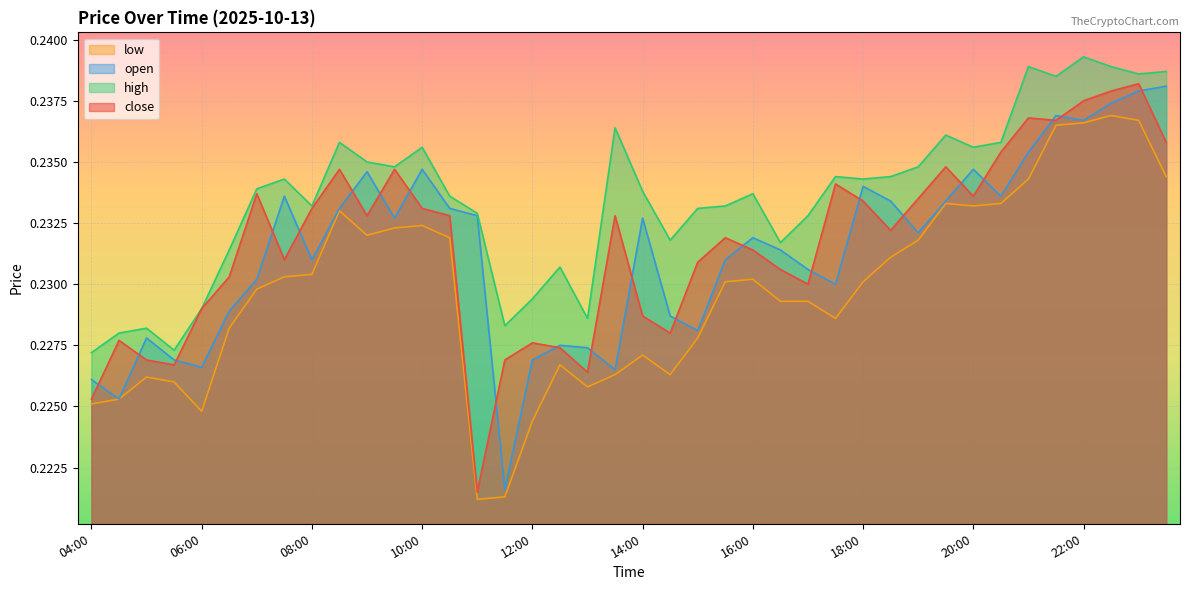

What is the label of the 34th point from the right?

07:00